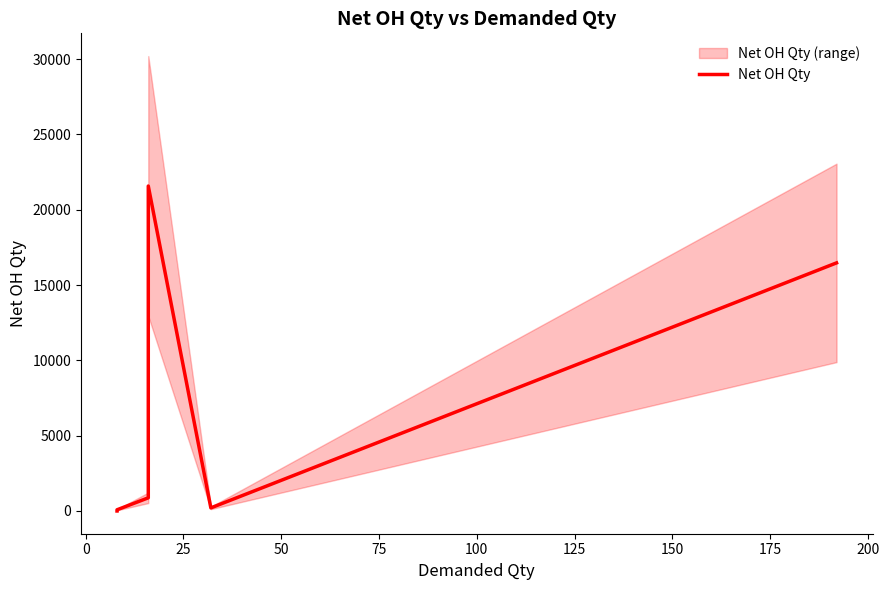

The chart shows a value of 0 at 0. True or false?

True